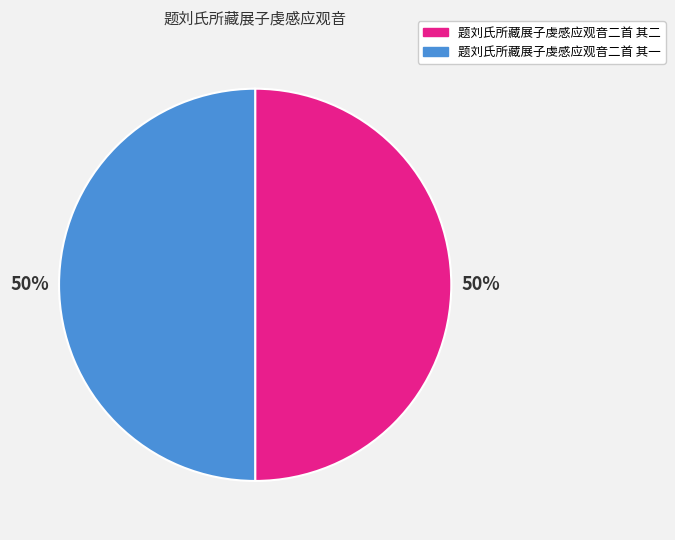

To the nearest percent, what percentage of the pie is 题刘氏所藏展子虔感应观音二首 其二?

50%